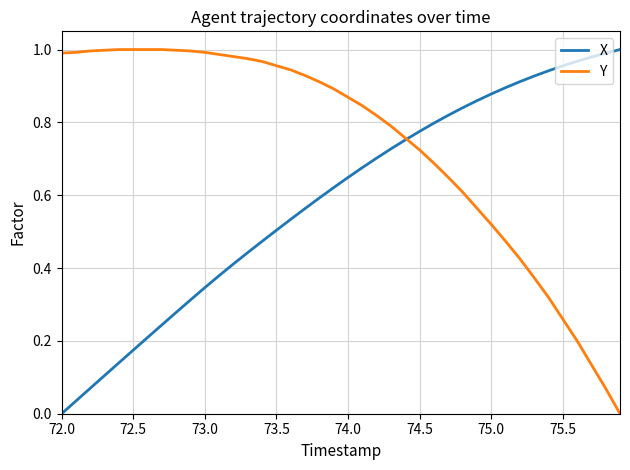

Does the chart have visible grid lines?

Yes